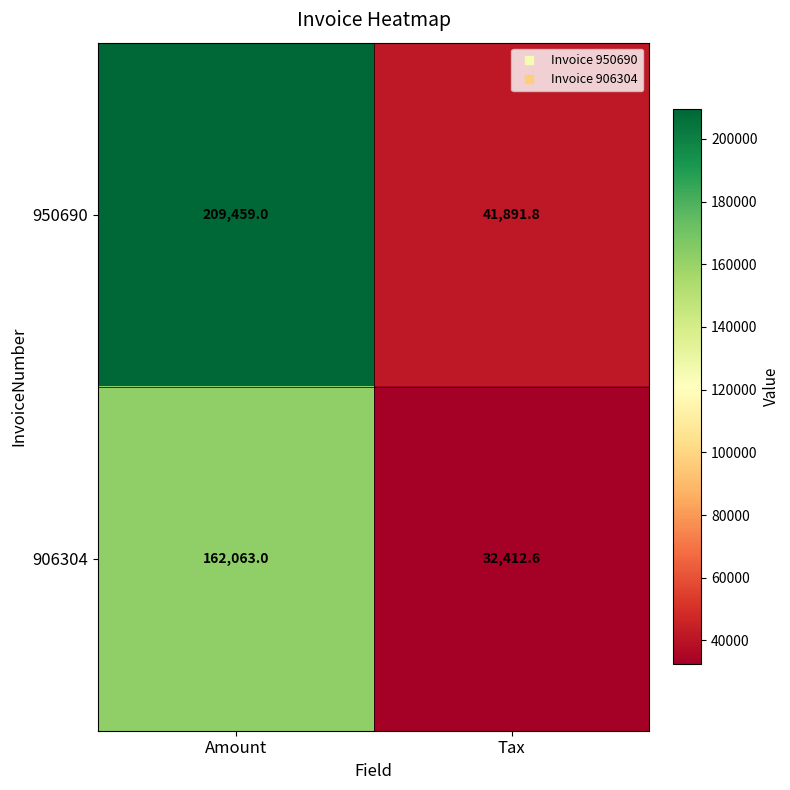

What is the approximate value of 906304 at Tax?

32412.6